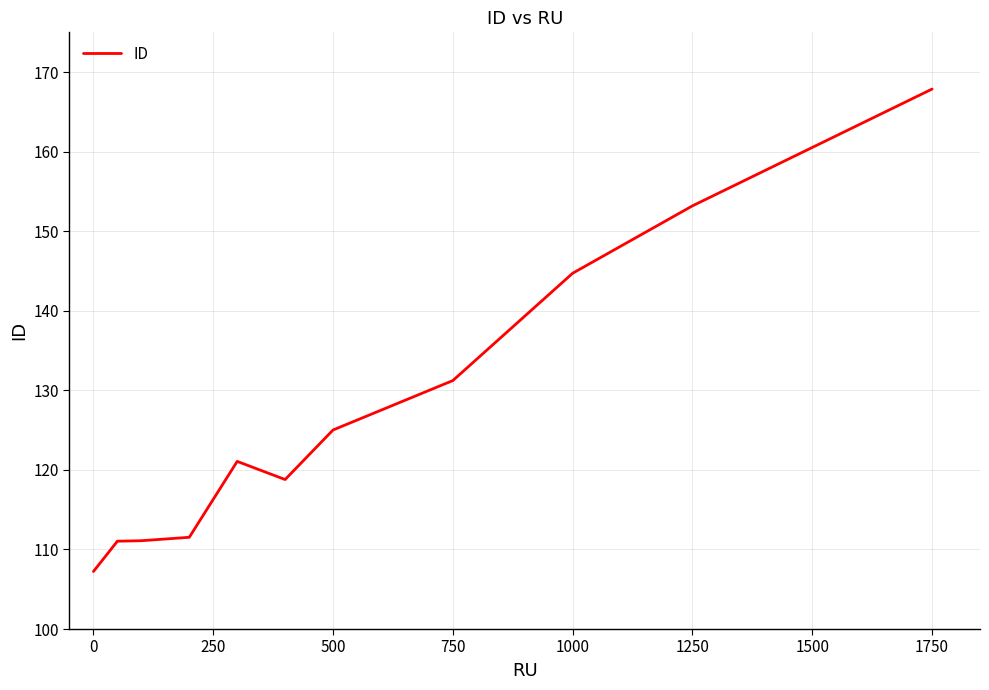

What is the greatest value displayed?

167.9